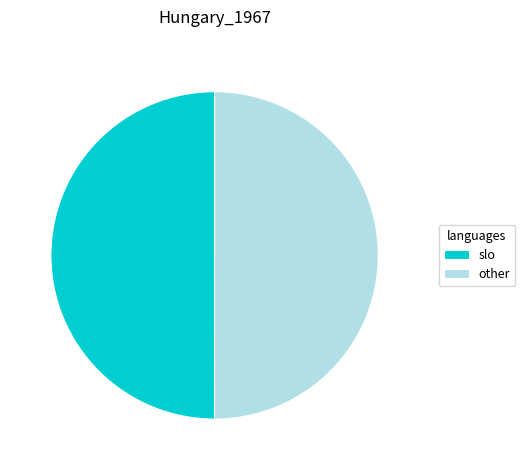

True or false: slo accounts for 39% of the total.

False